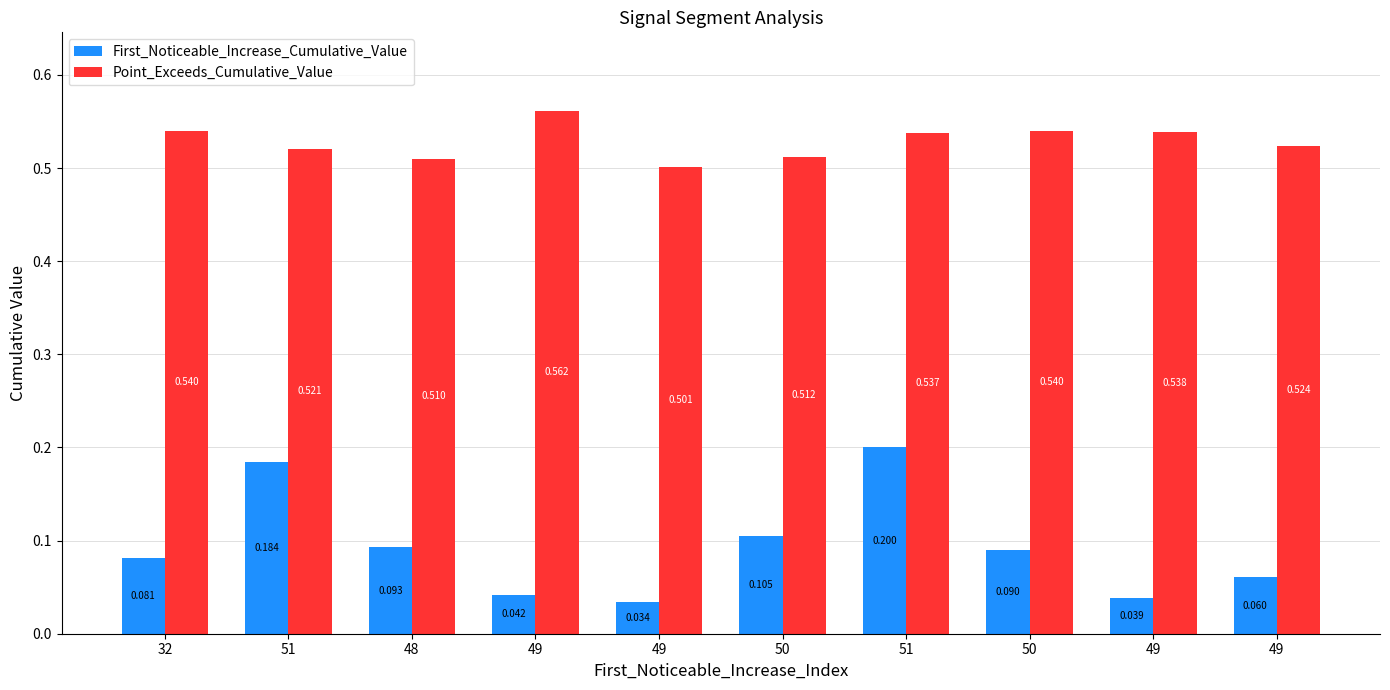

What is the total value across all series at 49?

0.6